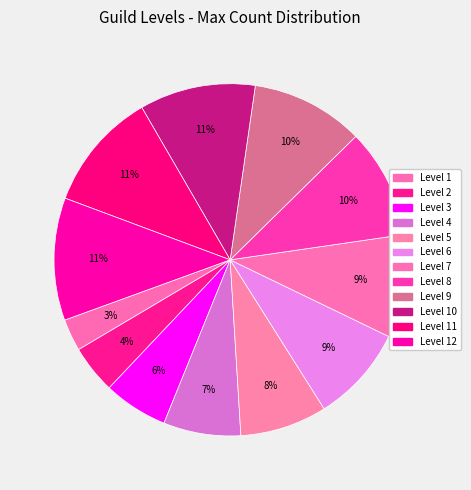

Which slice is the largest?

12